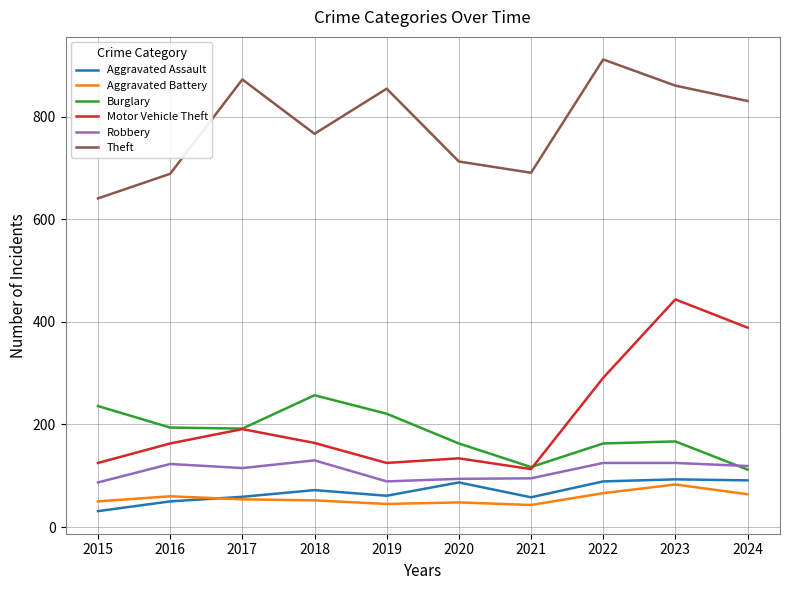

True or false: Aggravated Assault and Aggravated Battery intersect in this chart.

True